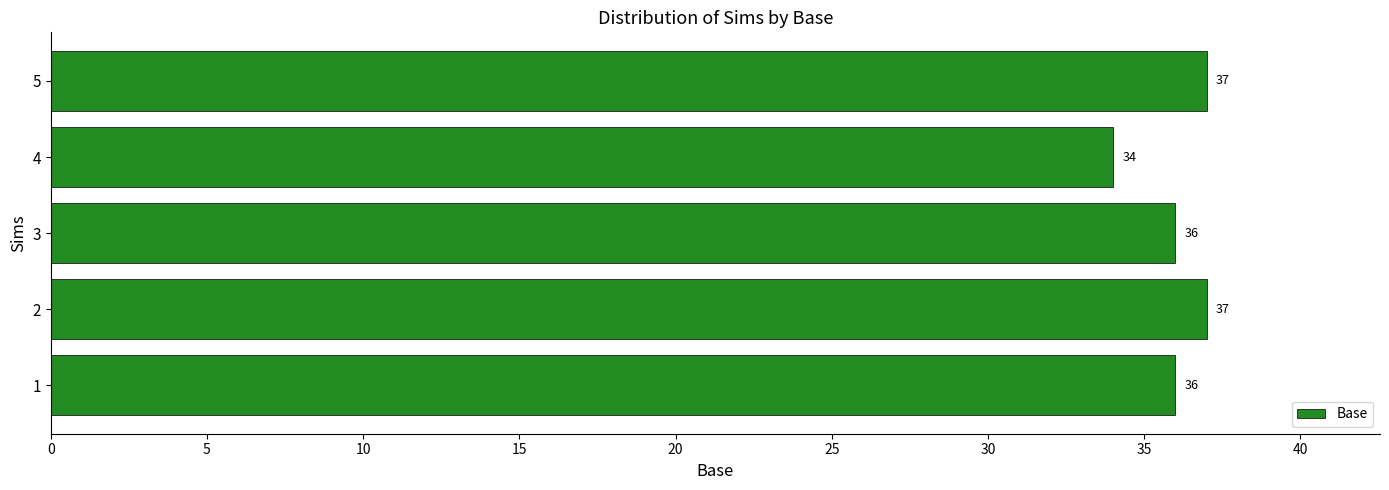

Read the value at 5.

37